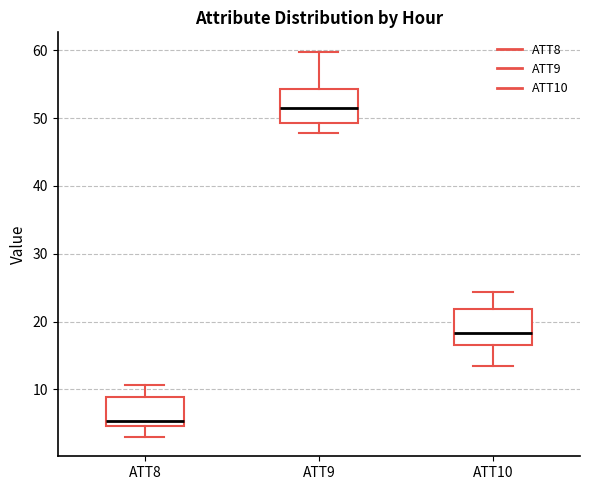

Where does the lower whisker of the box for ATT10 end on the y-axis? The values are not printed on the chart, so give them approximately, as read against the axis.

13